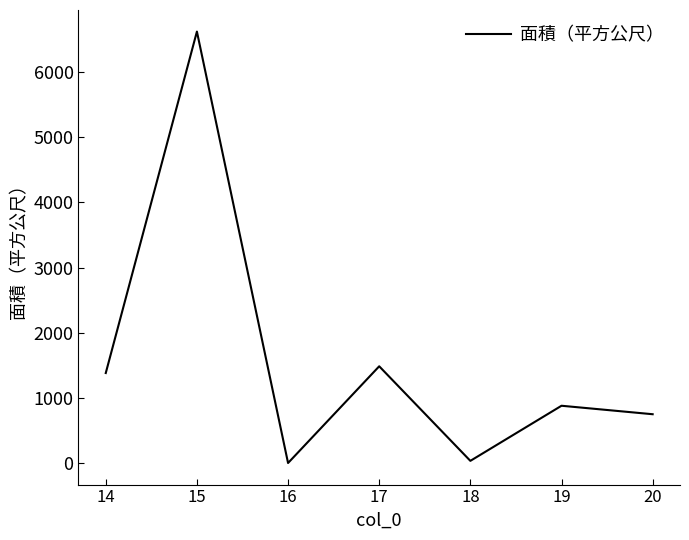

What is the difference between the maximum and second lowest values?

6582.0